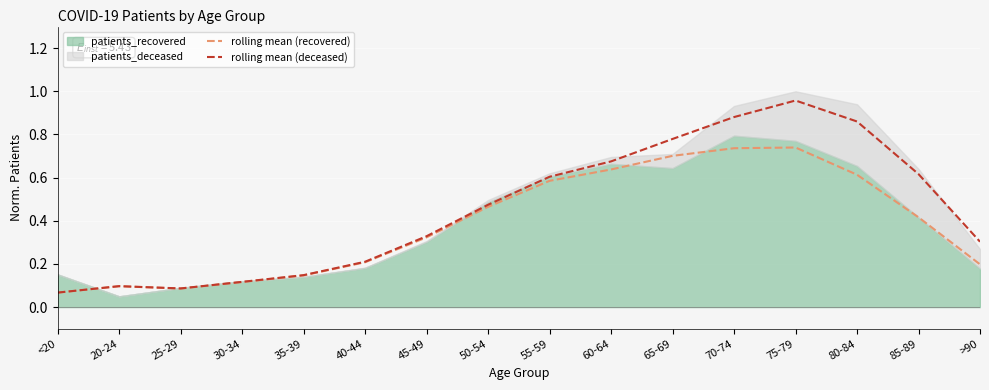

What is the approximate value of rolling mean (deceased) at 30-34?

0.1